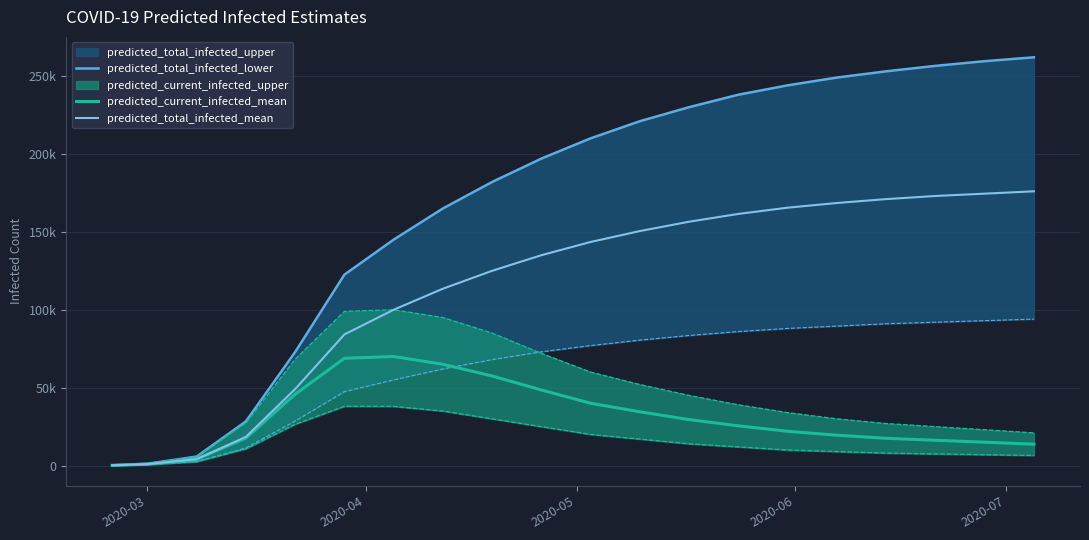

True or false: predicted_current_infected_mean has a value of 156 at 2020-03.

True